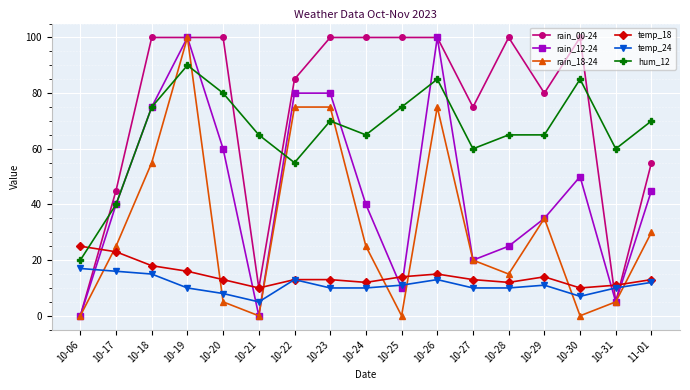

Reading left to right, list all the values displayed in this chart.

rain_00-24: 0	45	100	100	100	10	85	100	100	100	100	75	100	80	100	5	55
rain_12-24: 0	40	75	100	60	0	80	80	40	10	100	20	25	35	50	5	45
rain_18-24: 0	25	55	100	5	0	75	75	25	0	75	20	15	35	0	5	30
temp_18: 25	23	18	16	13	10	13	13	12	14	15	13	12	14	10	11	13
temp_24: 17	16	15	10	8	5	13	10	10	11	13	10	10	11	7	10	12
hum_12: 20	40	75	90	80	65	55	70	65	75	85	60	65	65	85	60	70